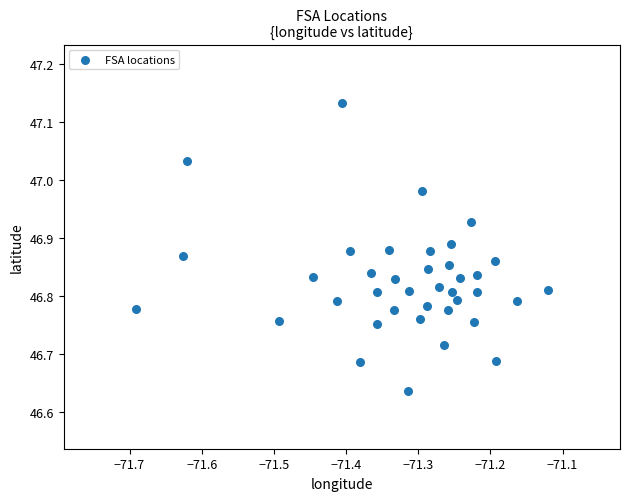

What is the range of X values (max minus min)?

0.6